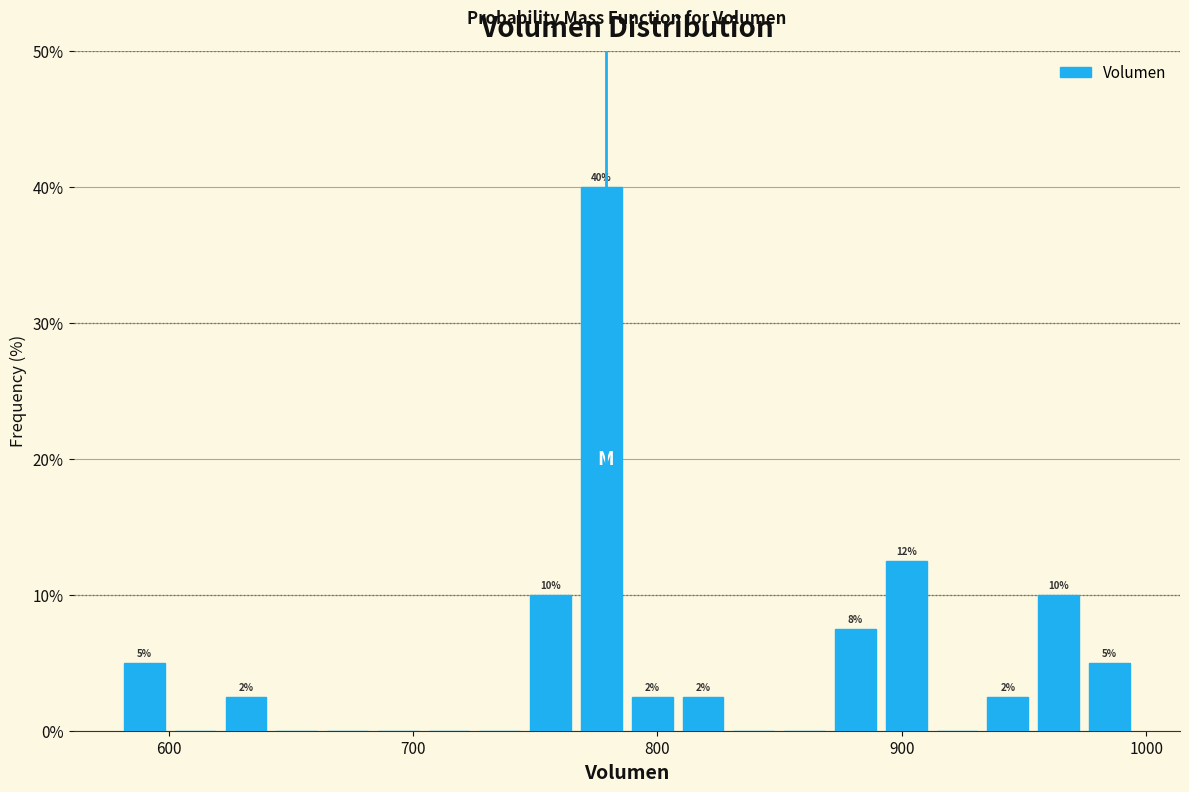

Around what value on the x-axis is the tallest bar? Give the approximate position of its centre, as read against the axis.

780